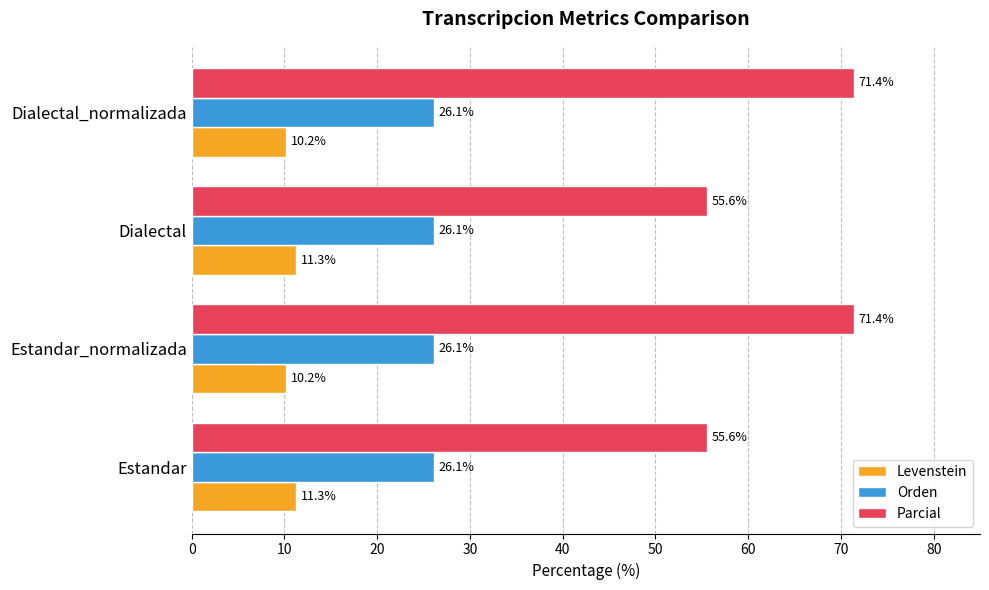

How many data points in Levenstein are above 11?

2